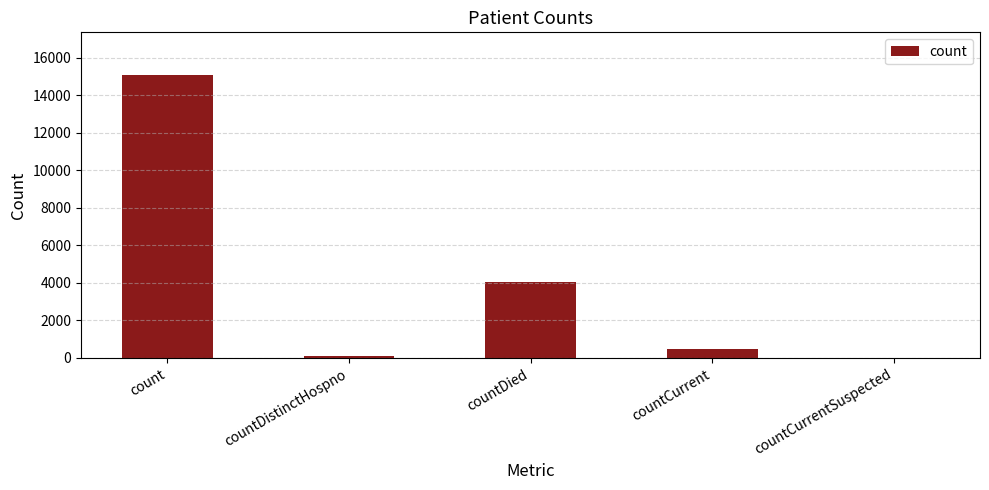

At which category does the chart reach its peak across all series?

count